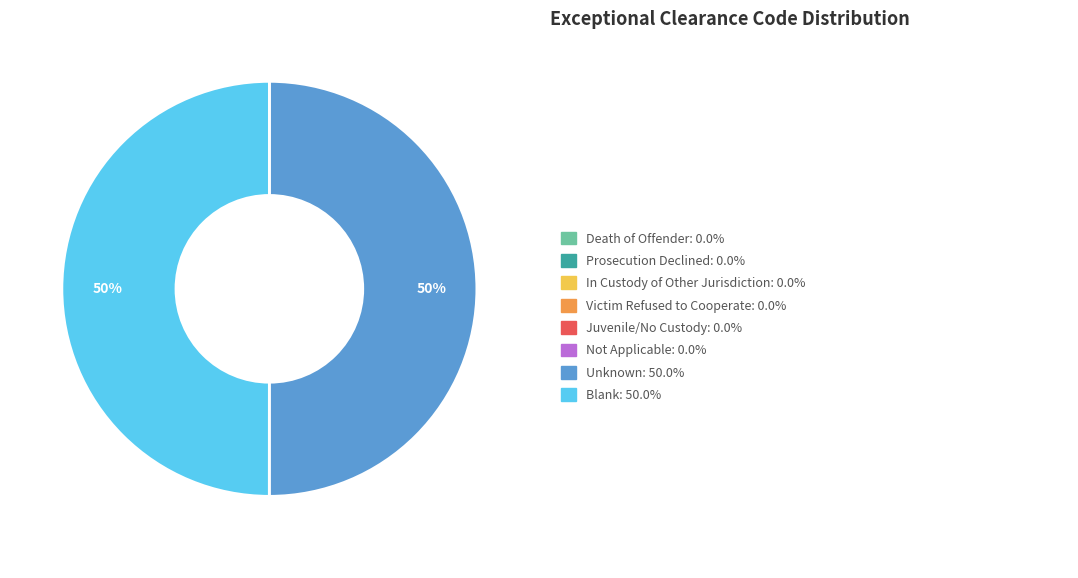

To the nearest percent, what is the average slice percentage?

12%